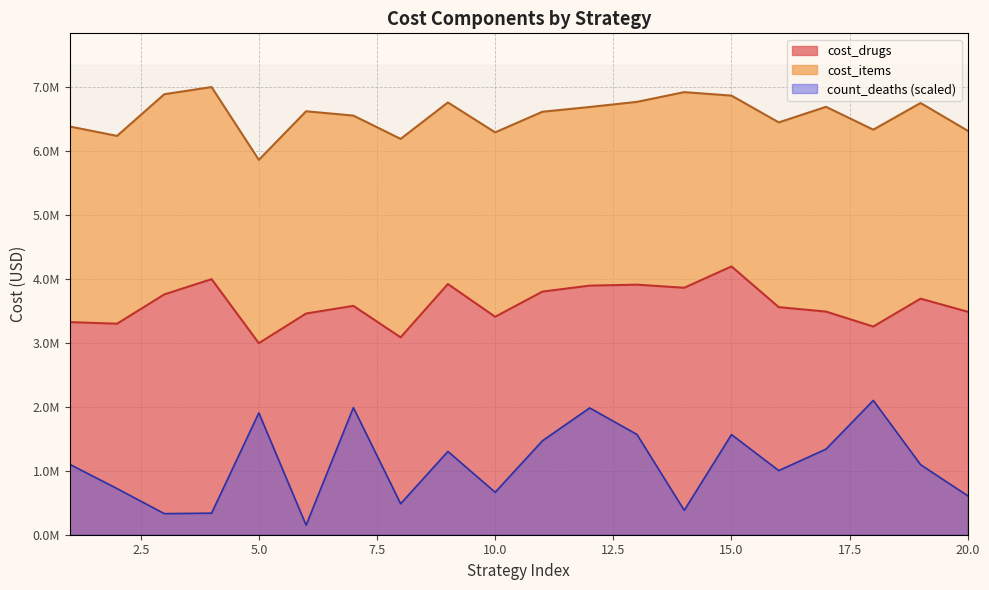

What is the value of the 6th point from the left?

3461733.7